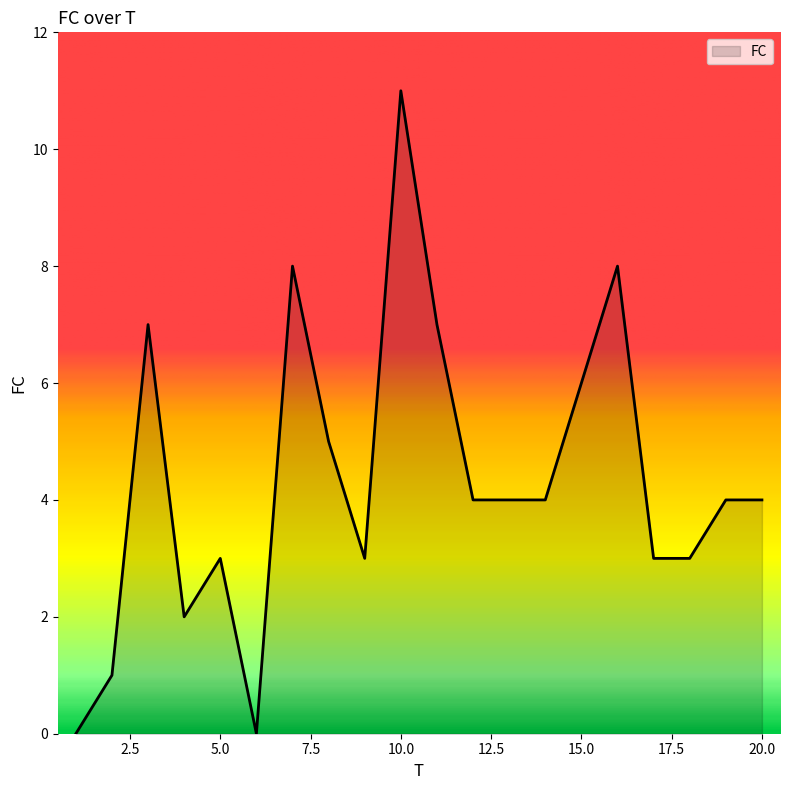

What is the greatest value displayed?

11